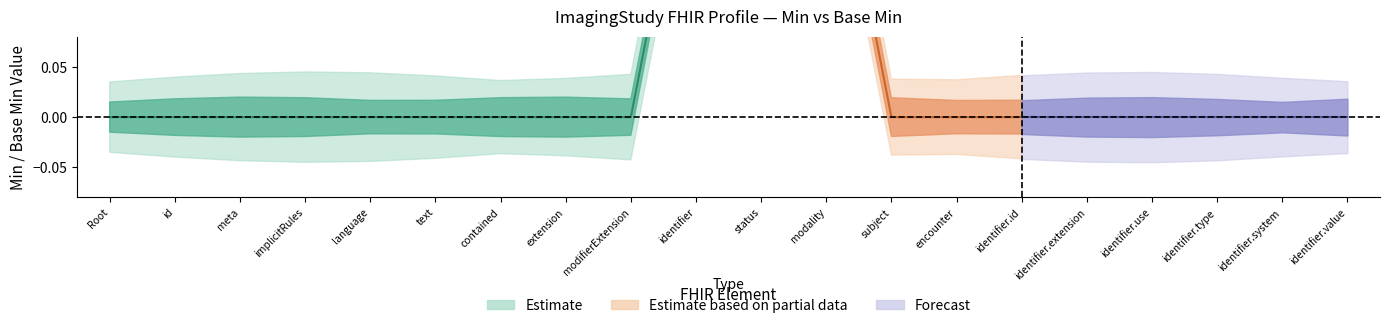

What is the difference between the maximum and second lowest values in the base_min_values series?

1